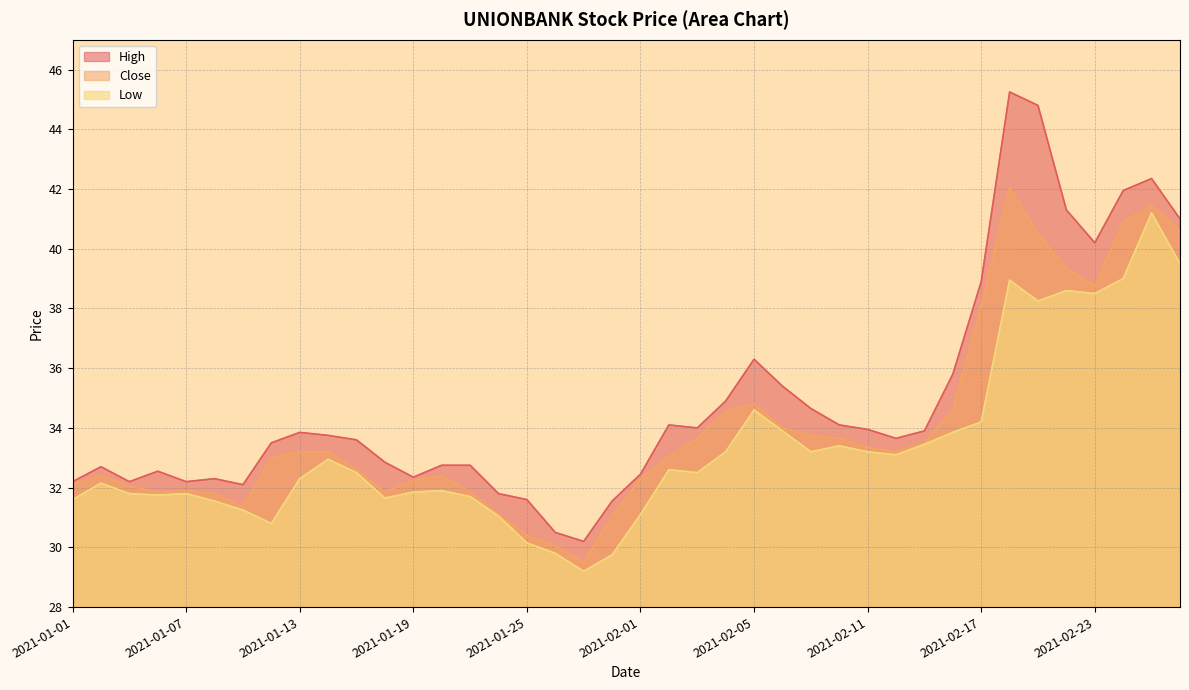

True or false: Close has a value of 34.8 at 2021-02-05.

True